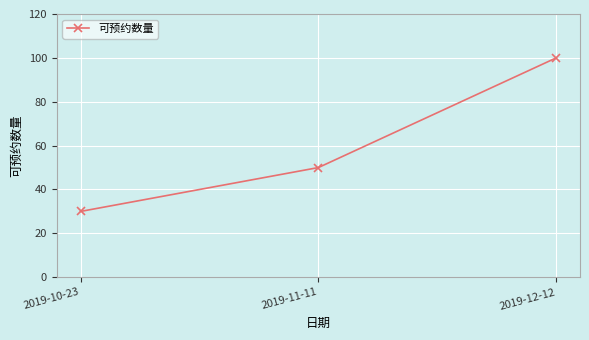

Rank the categories by value from lowest to highest.

2019-10-23, 2019-11-11, 2019-12-12